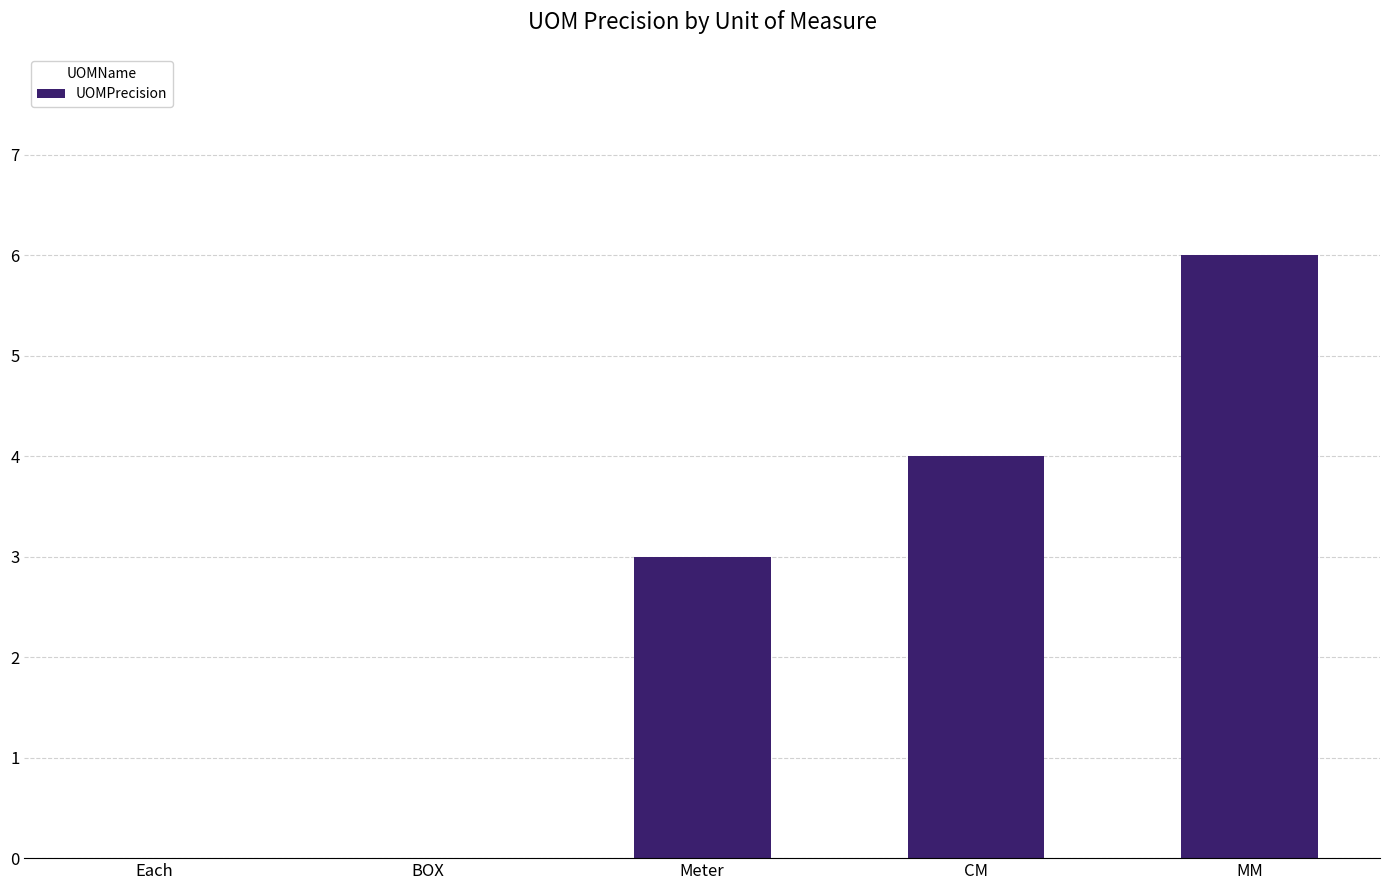

True or false: the data shows 6 at MM.

True